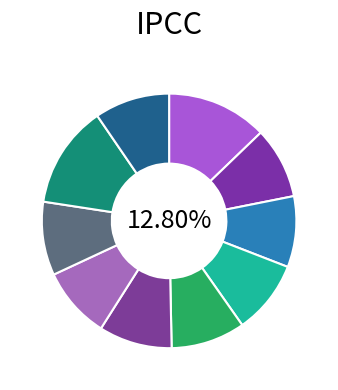

Is there any slice that represents more than half of the pie?

No